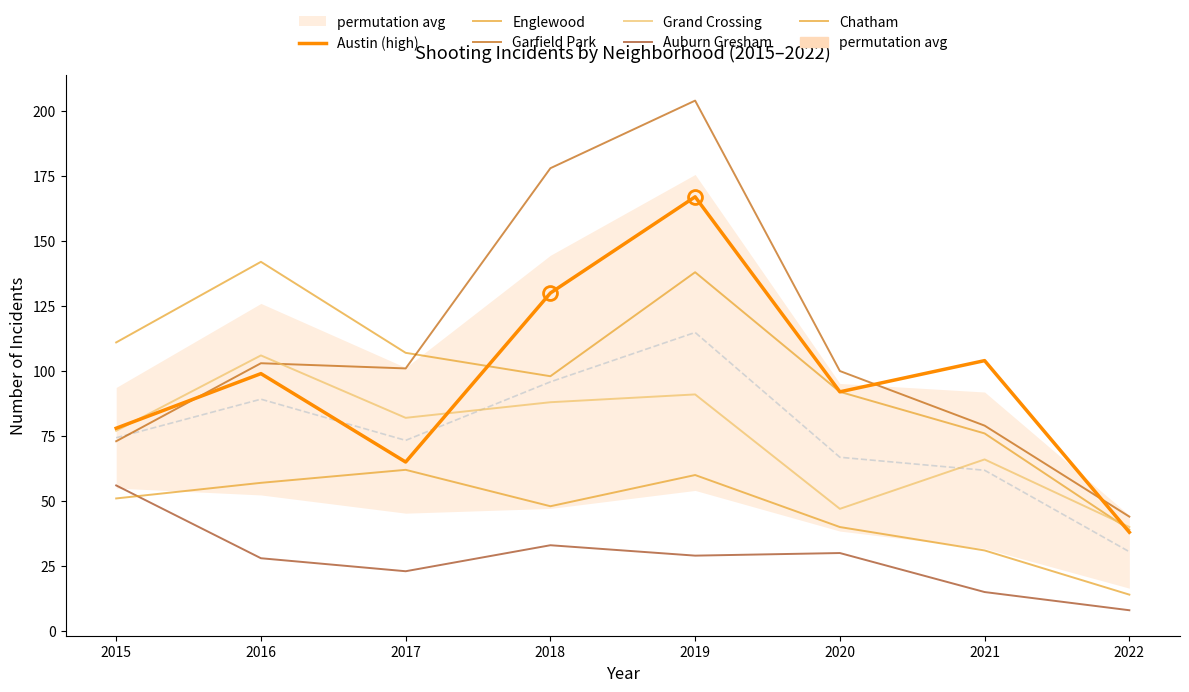

Reading left to right, what are all the values shown in this chart?

Austin (high): 2015=78	2016=99	2017=65	2018=130	2019=167	2020=92	2021=104	2022=38
Englewood: 2015=111	2016=142	2017=107	2018=98	2019=138	2020=92	2021=76	2022=39
Garfield Park: 2015=73	2016=103	2017=101	2018=178	2019=204	2020=100	2021=79	2022=44
Grand Crossing: 2015=77	2016=106	2017=82	2018=88	2019=91	2020=47	2021=66	2022=40
Auburn Gresham: 2015=56	2016=28	2017=23	2018=33	2019=29	2020=30	2021=15	2022=8
Chatham: 2015=51	2016=57	2017=62	2018=48	2019=60	2020=40	2021=31	2022=14